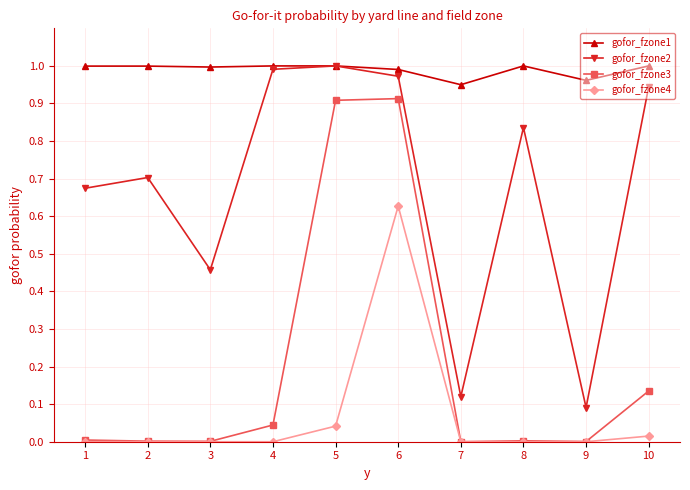

Is the value of gofor_fzone1 at 10 greater than the value of gofor_fzone2 at 10?

Yes